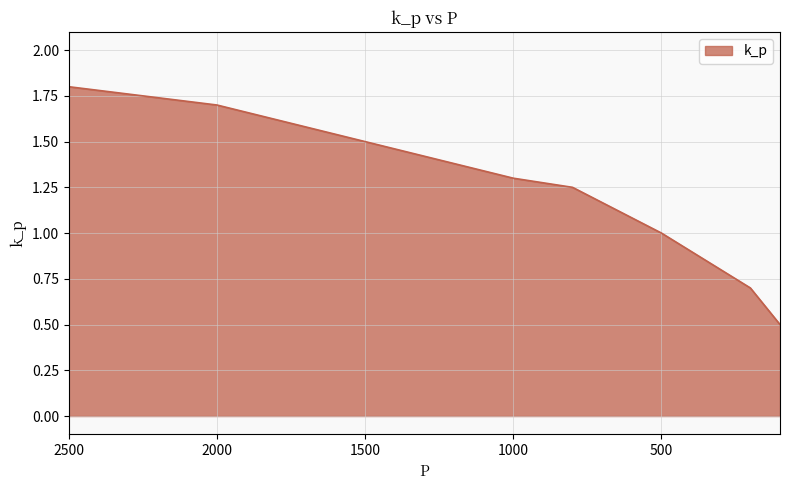

At which label does the data first exceed 1?

2500